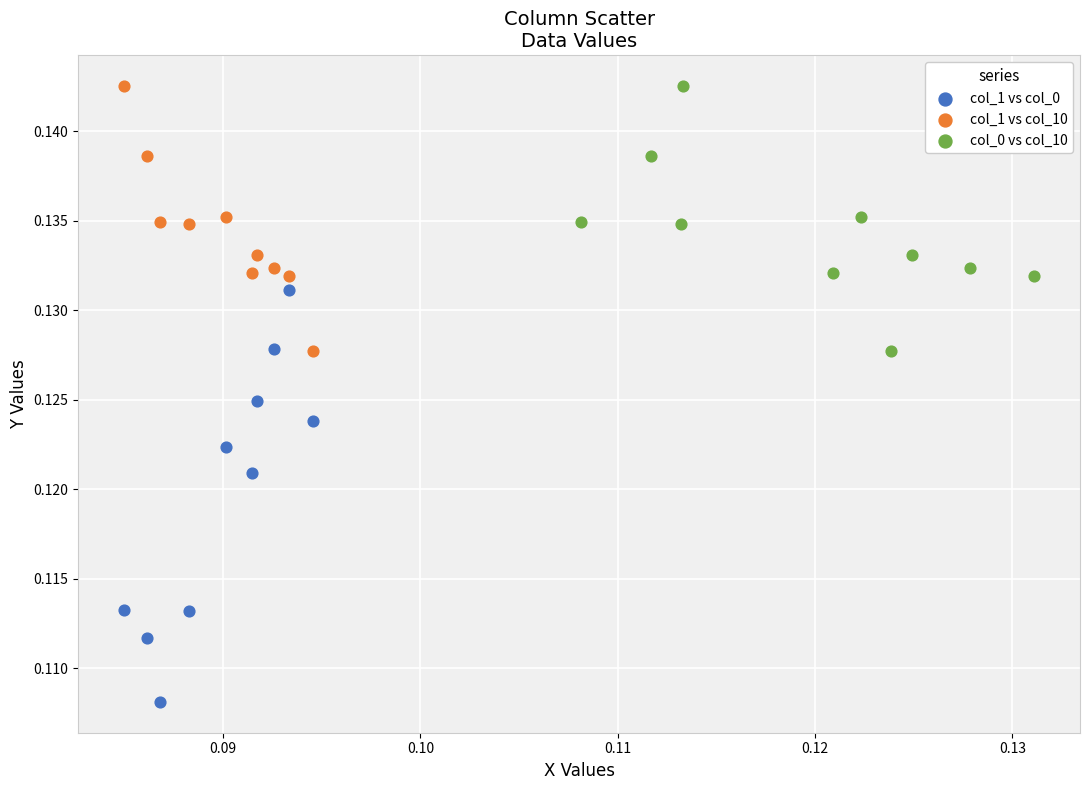

Which series has the largest Y range (max minus min)?

col_1 vs col_0